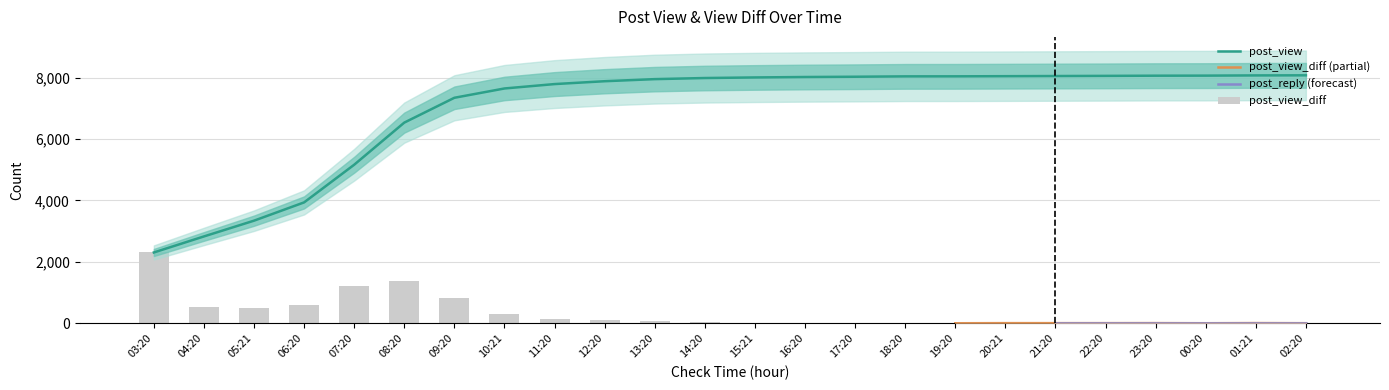

Rank the categories by post_view value from highest to lowest.

02:20, 01:21, 00:20, 23:20, 22:20, 21:20, 20:21, 19:20, 18:20, 17:20, 16:20, 15:21, 14:20, 13:20, 12:20, 11:20, 10:21, 09:20, 08:20, 07:20, 06:20, 05:21, 04:20, 03:20